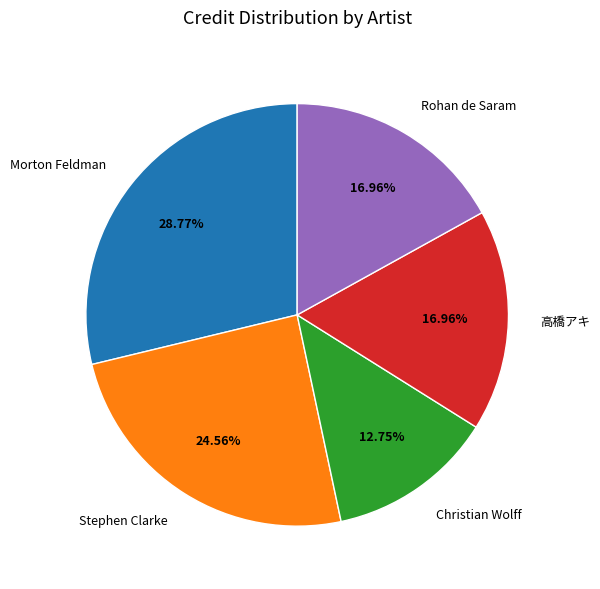

Which slice is the largest?

Morton Feldman